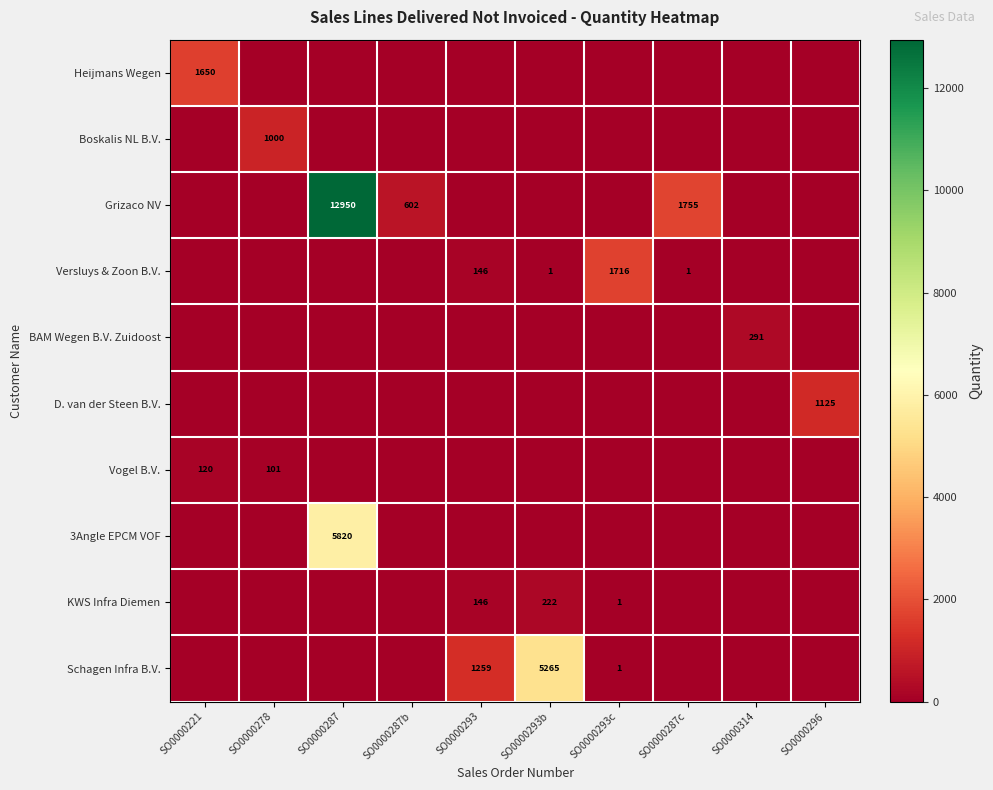

The Versluys & Zoon B.V. series shows 1 at SO0000287c. True or false?

True